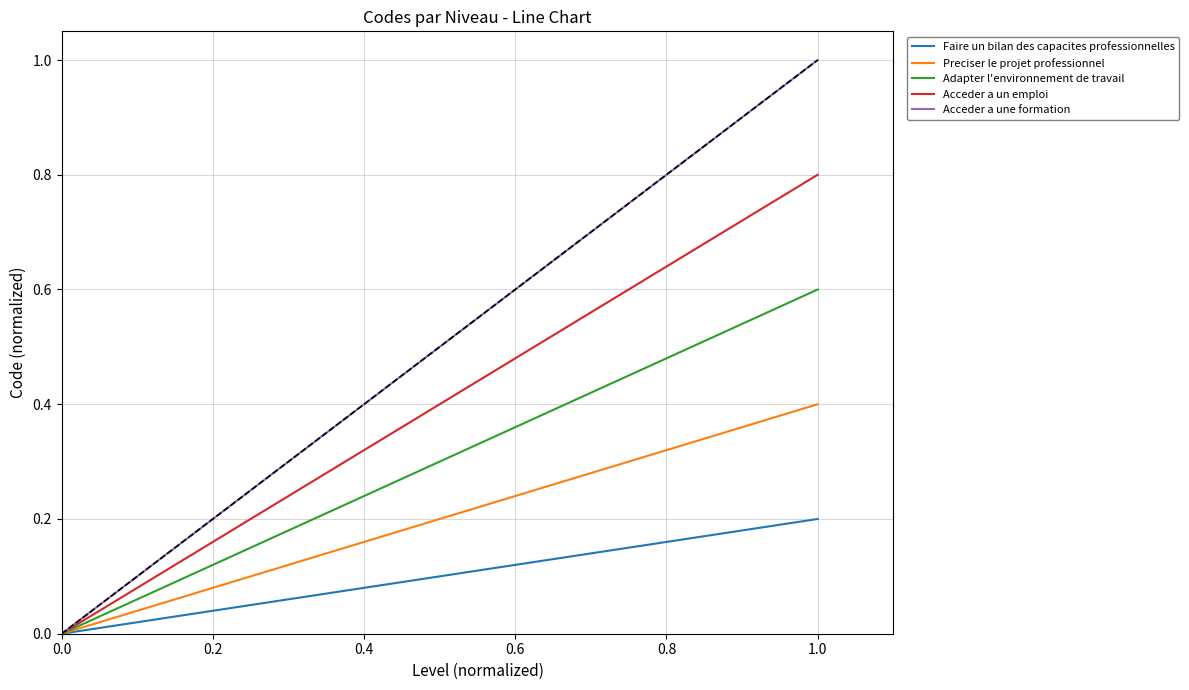

True or false: Acceder a un emploi has a value of 1.2 at 1.0.

False